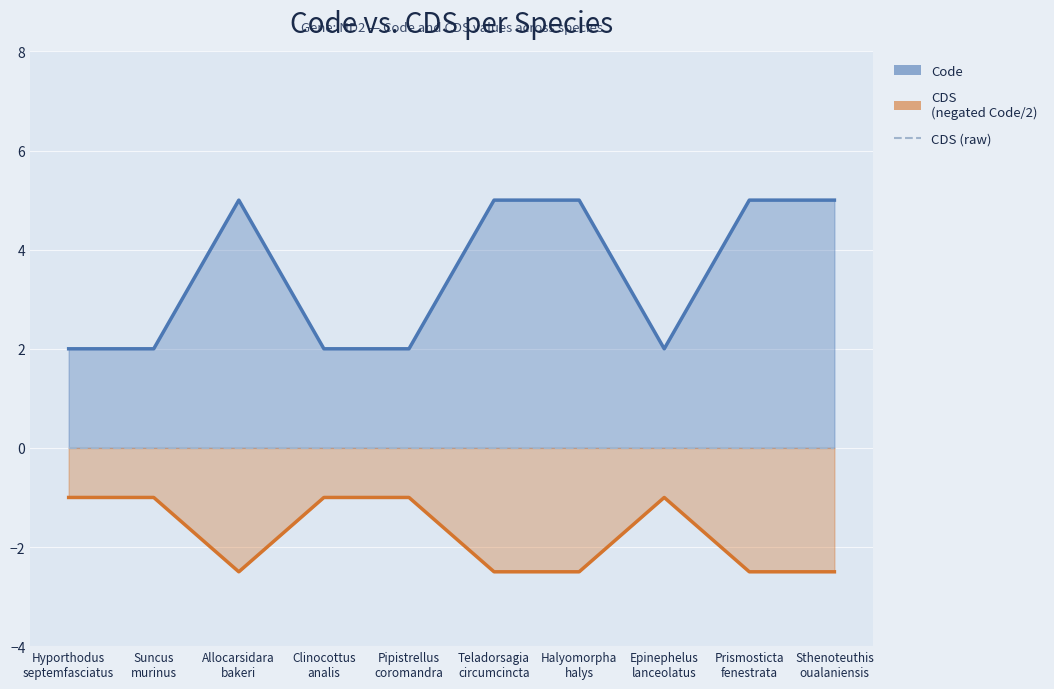

Which series has the largest range (max minus min)?

Code